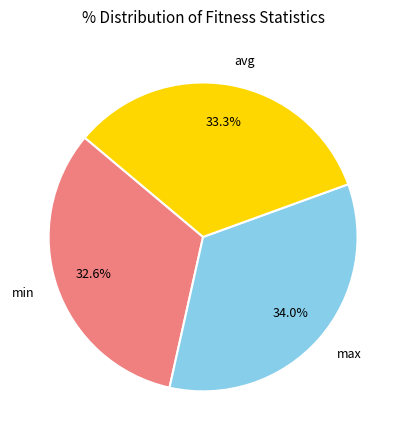

Which category has the biggest portion of the pie?

max